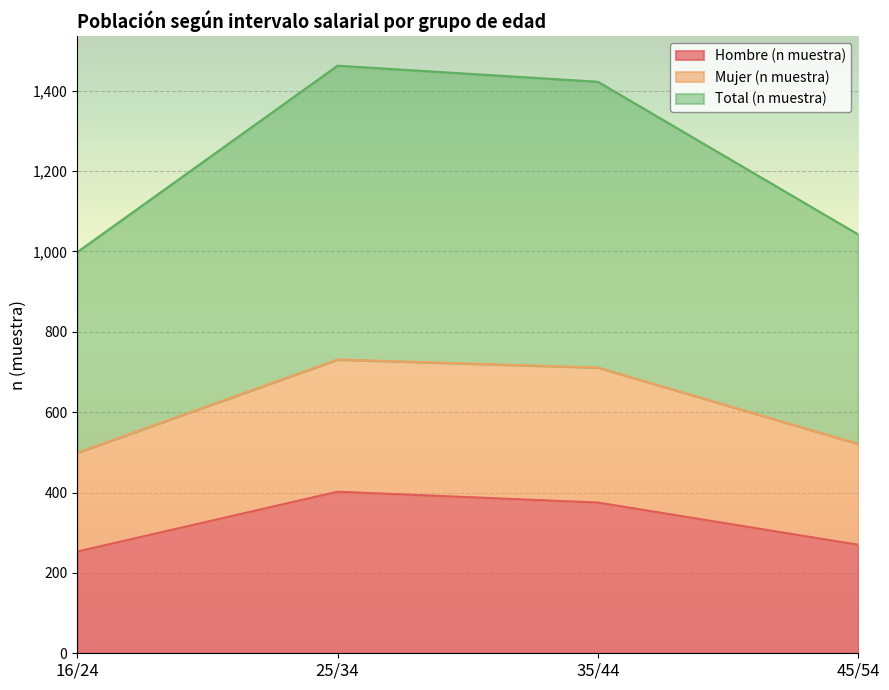

What is the difference between the maximum and second lowest values in the Hombre (n muestra) series?

132